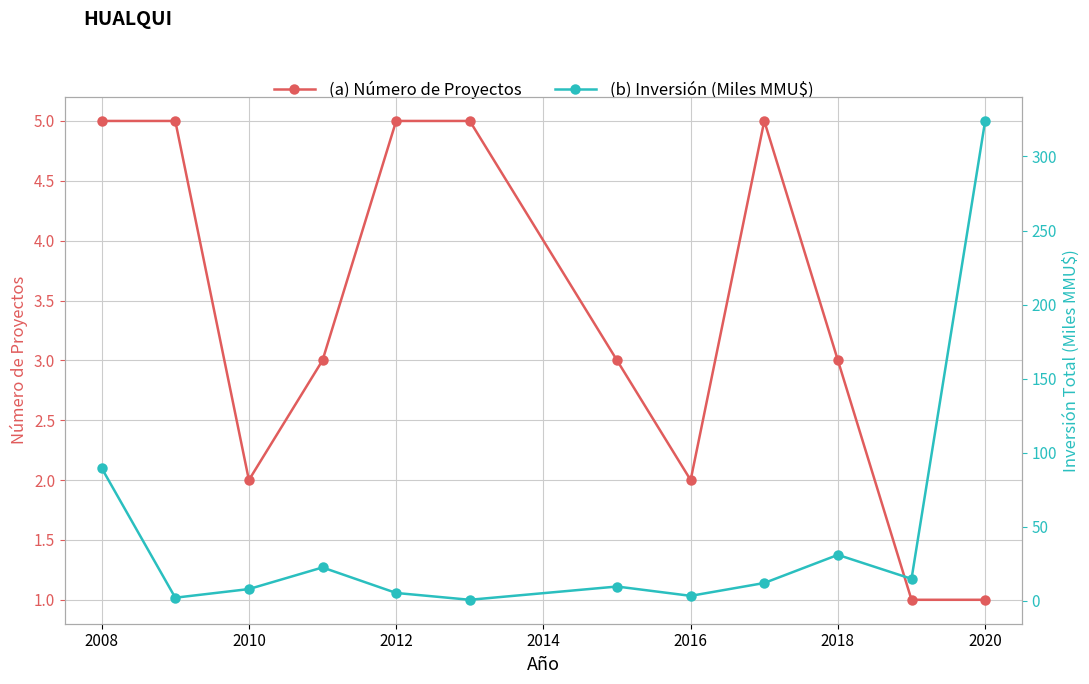

Which series has the widest spread of values?

(b) Inversión (Miles MMU$)